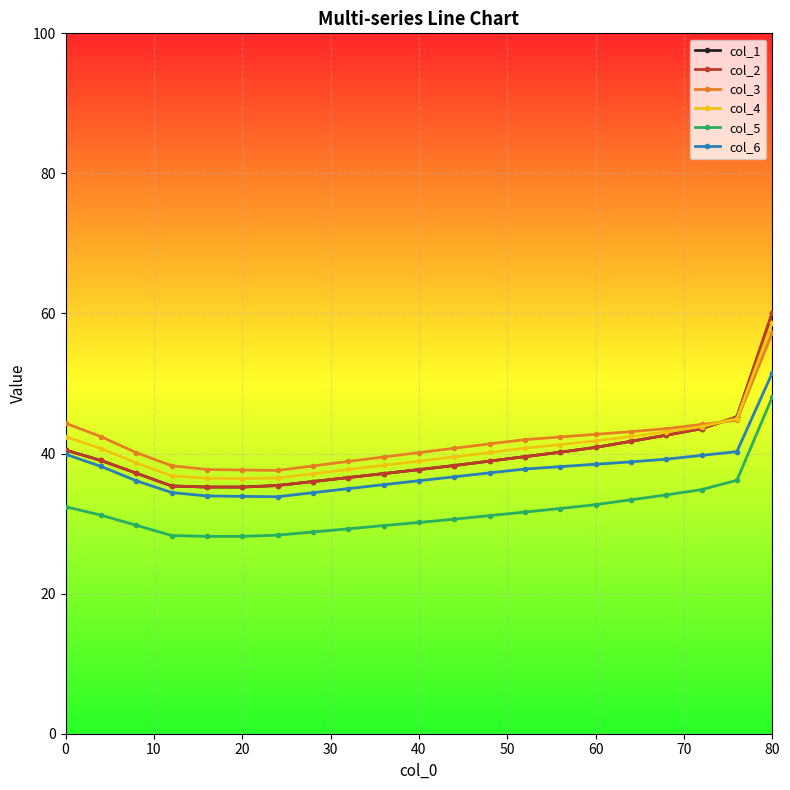

What is the difference between the maximum and minimum values in the col_4 series?

22.2